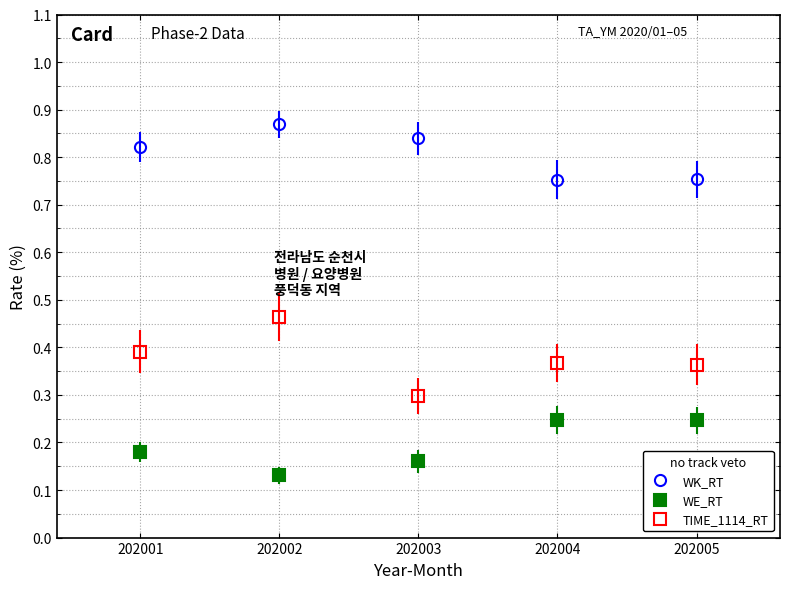

The WK_RT series shows 1.1 at 202004. True or false?

False